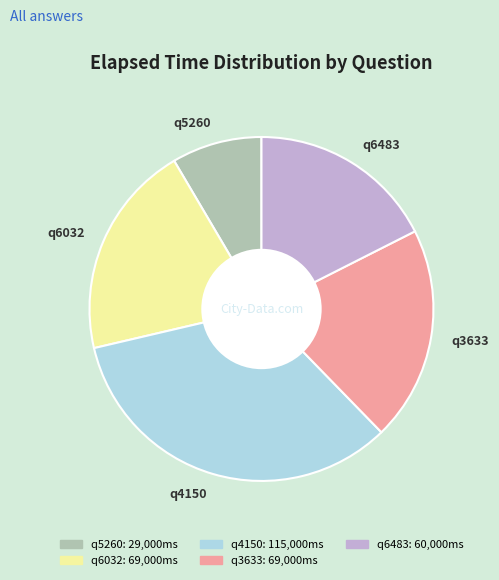

Do q3633 and q6032 together represent more than half of the pie?

No